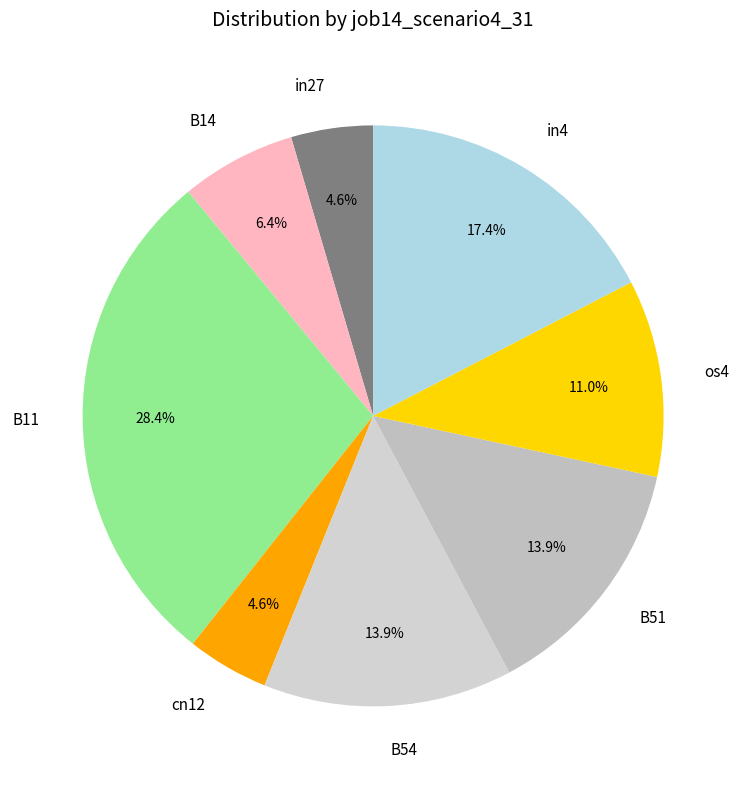

To the nearest percent, what percentage of the pie is in4?

17%